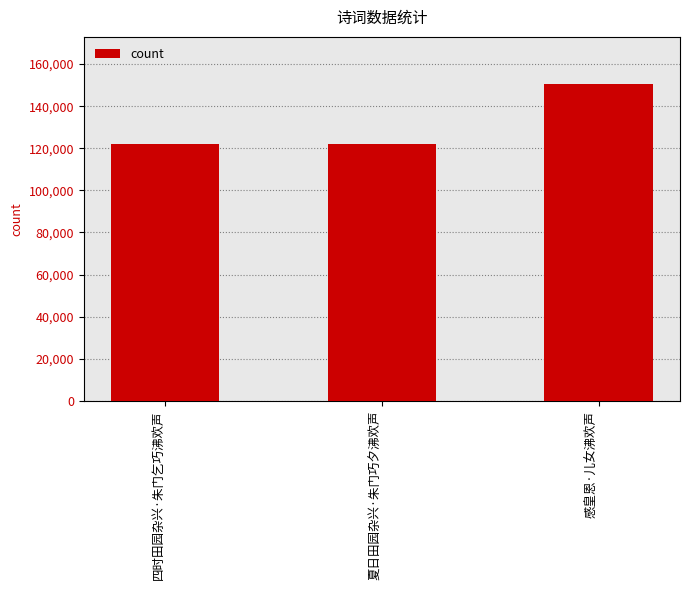

The chart shows a value of 35227 at 四时田园杂兴·朱门乞巧沸欢声. True or false?

False